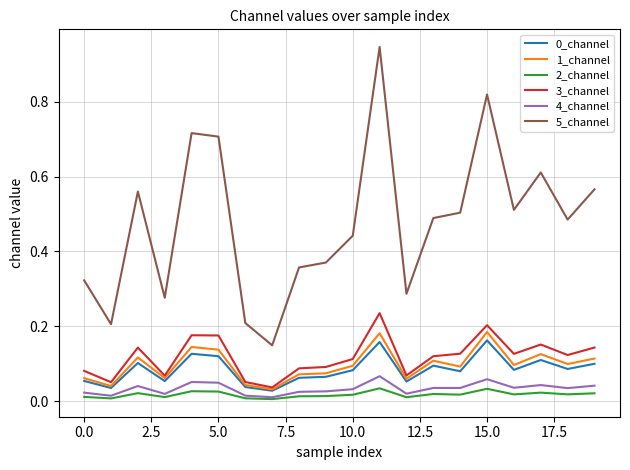

Which series has the largest total across all categories?

5_channel